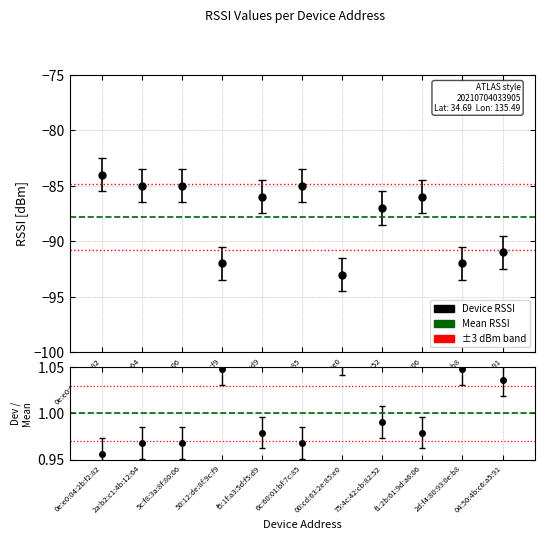

How many data points are above -86?

4